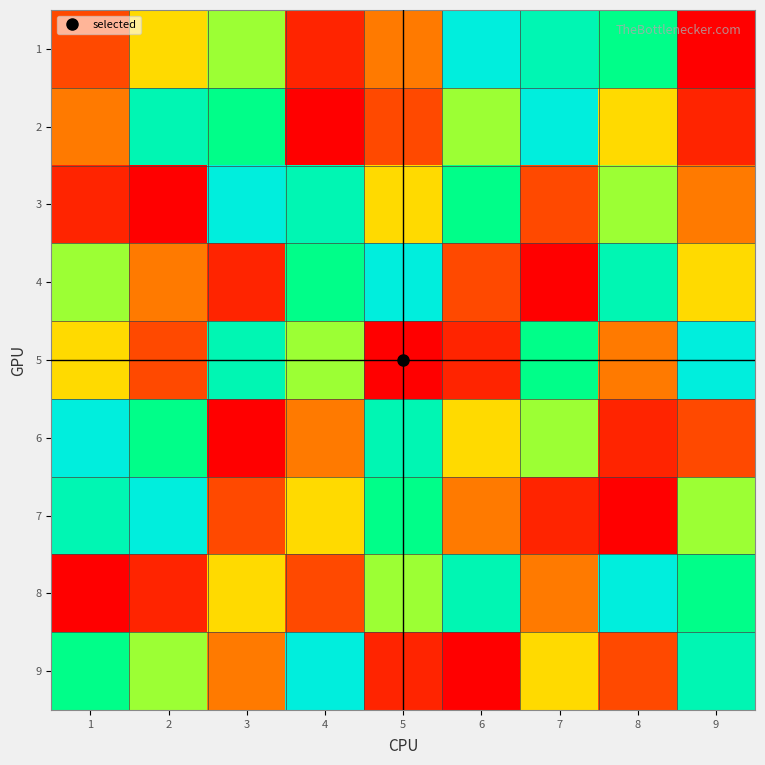

Reading right to left, what are all the values shown in this chart?

1: 9=1	8=7	7=8	6=9	5=4	4=2	3=6	2=5	1=3
2: 9=2	8=5	7=9	6=6	5=3	4=1	3=7	2=8	1=4
3: 9=4	8=6	7=3	6=7	5=5	4=8	3=9	2=1	1=2
4: 9=5	8=8	7=1	6=3	5=9	4=7	3=2	2=4	1=6
5: 9=9	8=4	7=7	6=2	5=1	4=6	3=8	2=3	1=5
6: 9=3	8=2	7=6	6=5	5=8	4=4	3=1	2=7	1=9
7: 9=6	8=1	7=2	6=4	5=7	4=5	3=3	2=9	1=8
8: 9=7	8=9	7=4	6=8	5=6	4=3	3=5	2=2	1=1
9: 9=8	8=3	7=5	6=1	5=2	4=9	3=4	2=6	1=7